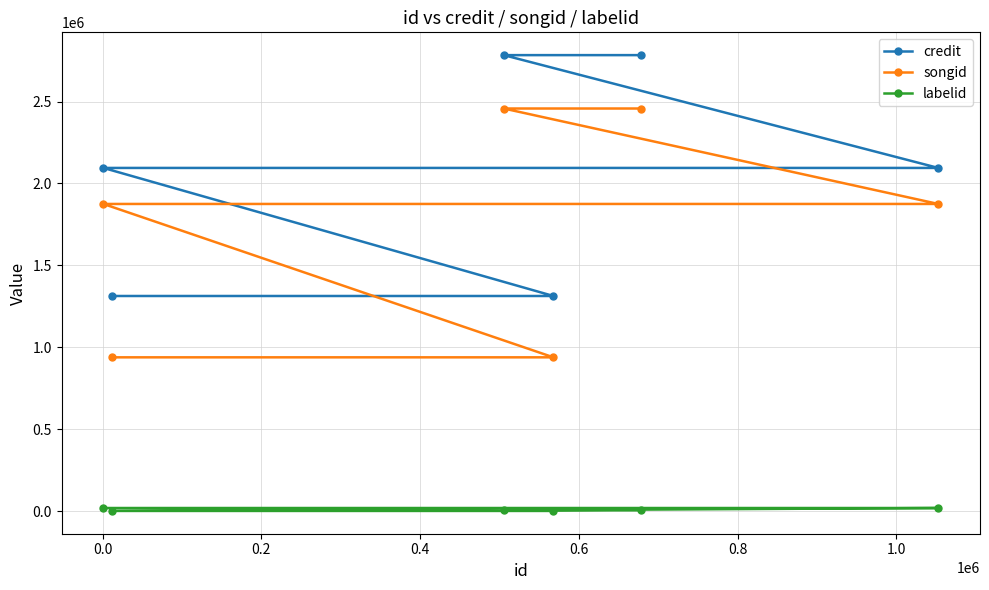

True or false: credit and labelid intersect in this chart.

False